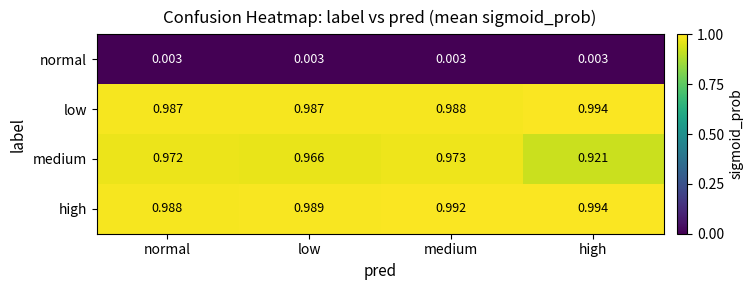

Which category has the lowest value in the high series?

normal